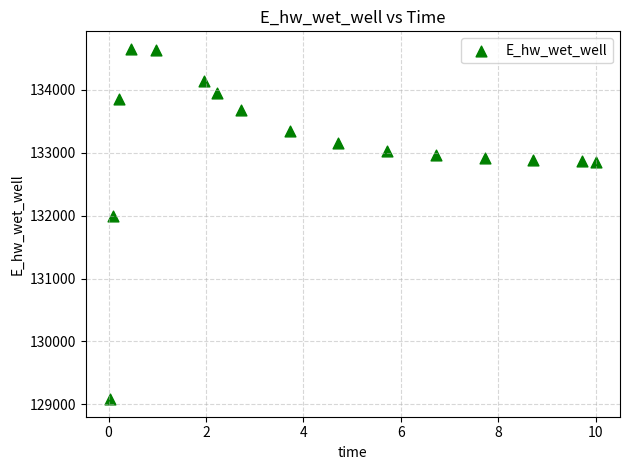

What Y value in the scatter plot is closest to 131867?

131988.4